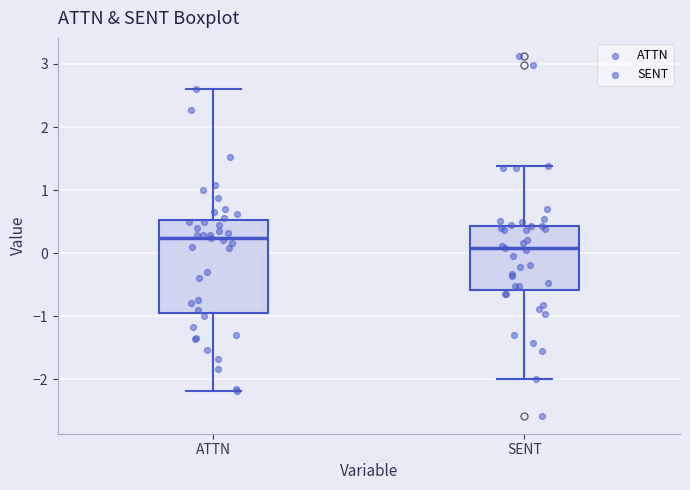

Reading left to right, transcribe this box plot: for each box, give where its median line is, the range the box spans, and where its two whiskers end, as read against the y-axis. The values are not printed on the chart, so give them approximately, as read against the axis.

ATTN: median 0.2, box -0.9 to 0.5, whiskers -2.2 to 2.6
SENT: median 0.1, box -0.6 to 0.4, whiskers -2.0 to 1.4